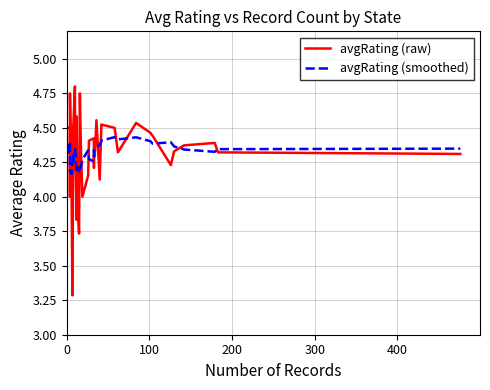

True or false: avgRating (raw) has more than 1 points higher than both neighbors.

True